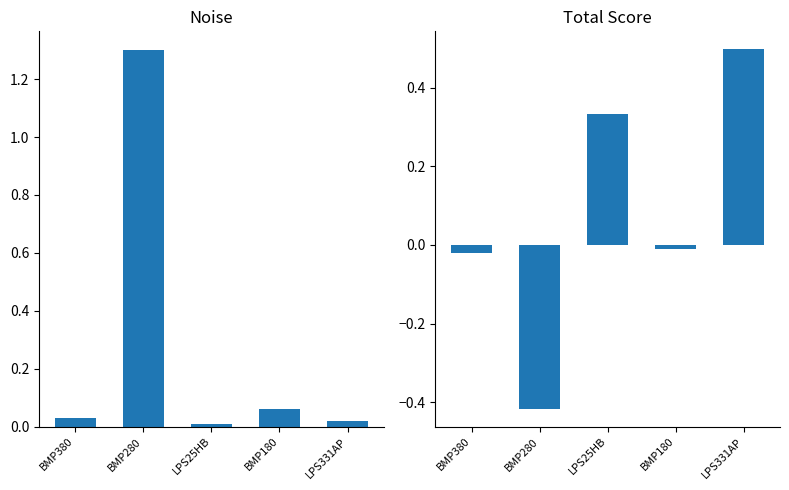

What are all the series names shown in the legend?

Noise, Total Score